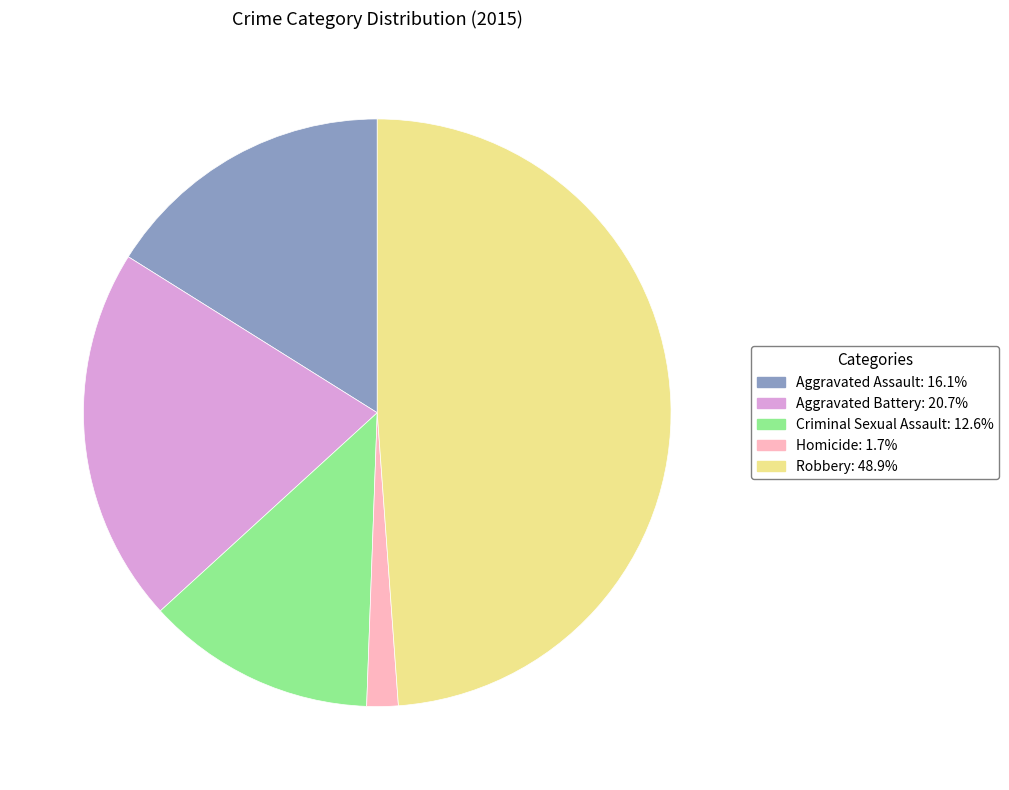

Is the sum of Criminal Sexual Assault and Aggravated Battery greater than half?

No